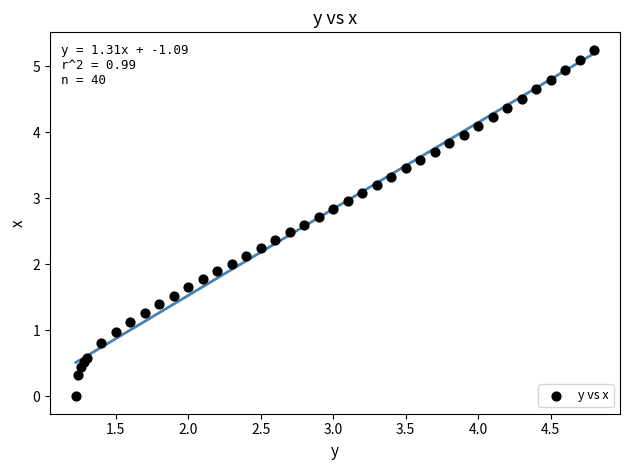

What is the range of X values (max minus min)?

3.6